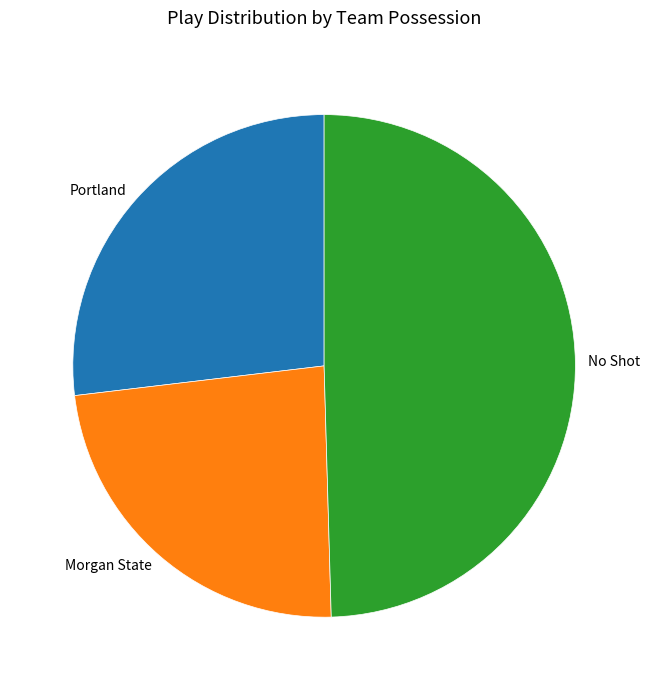

Is there a majority slice in this chart?

No